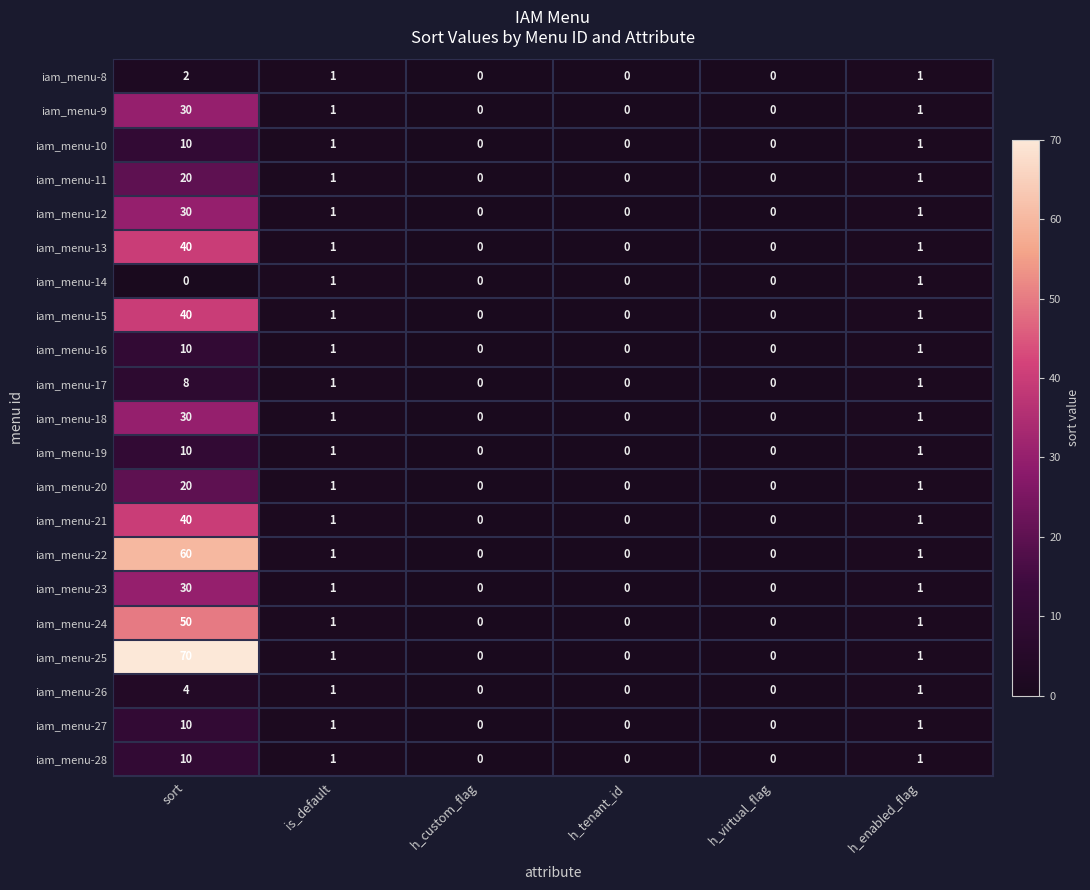

Which series has the widest spread of values?

iam_menu-25